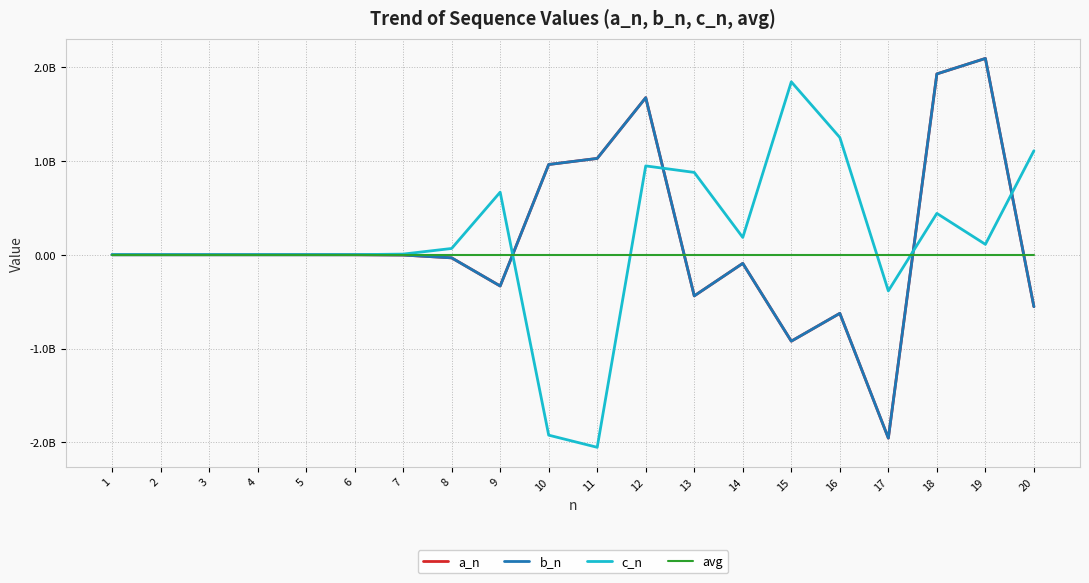

What is the difference between the second highest and minimum values in the a_n series?

3881959424.0